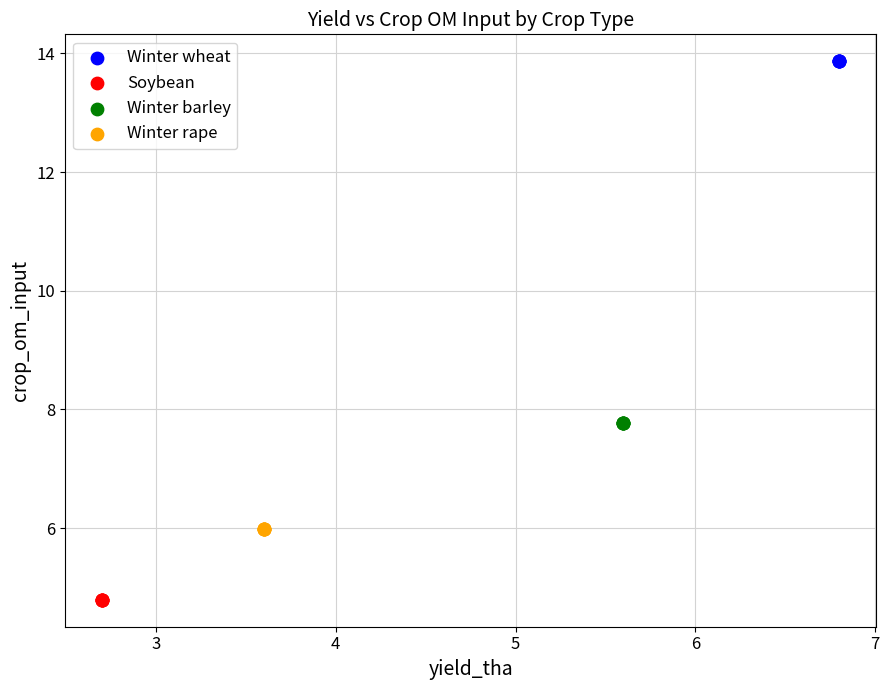

Which series contains the lowest Y value?

Soybean